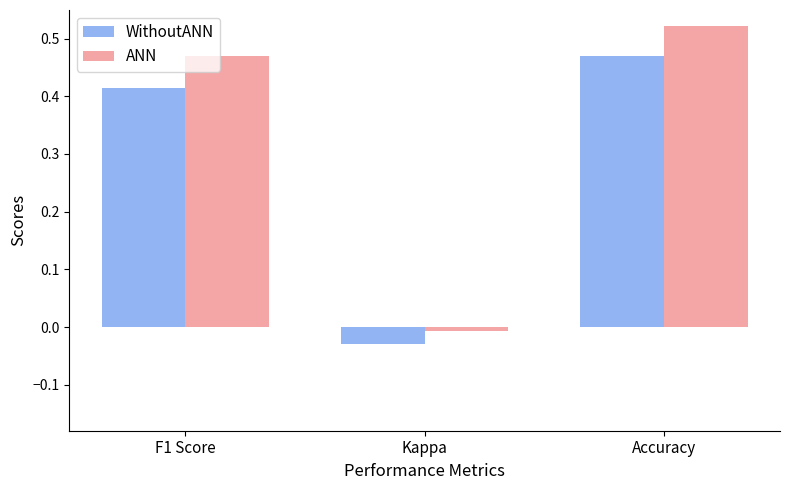

At which category is the sum across all series the highest?

Accuracy